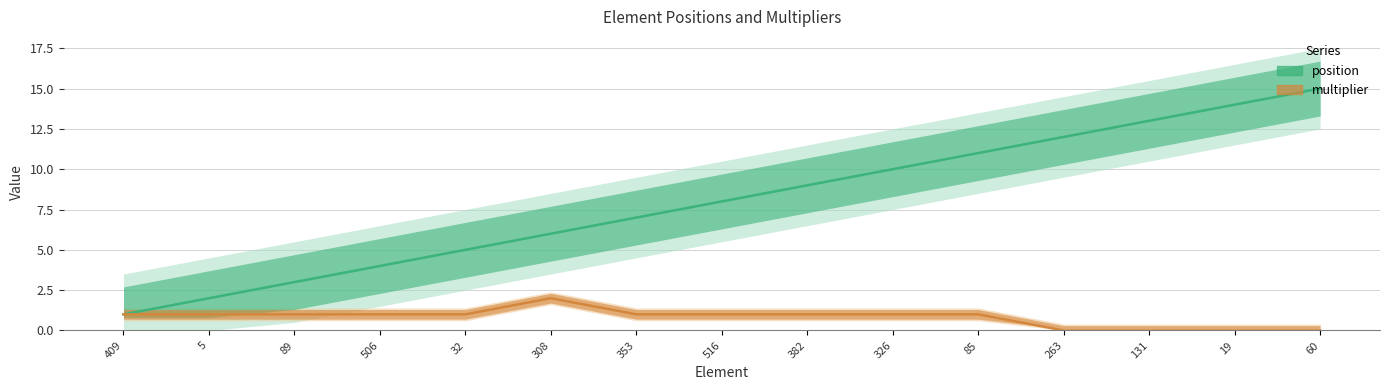

Does the chart have visible grid lines?

Yes